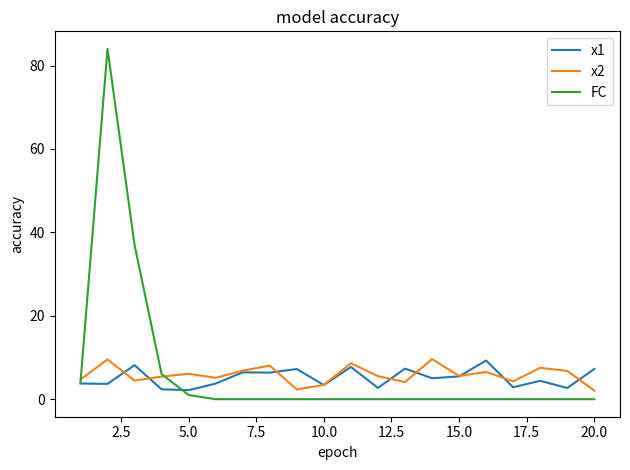

In x2, how many points are lower than both neighbors (excluding endpoints)?

6